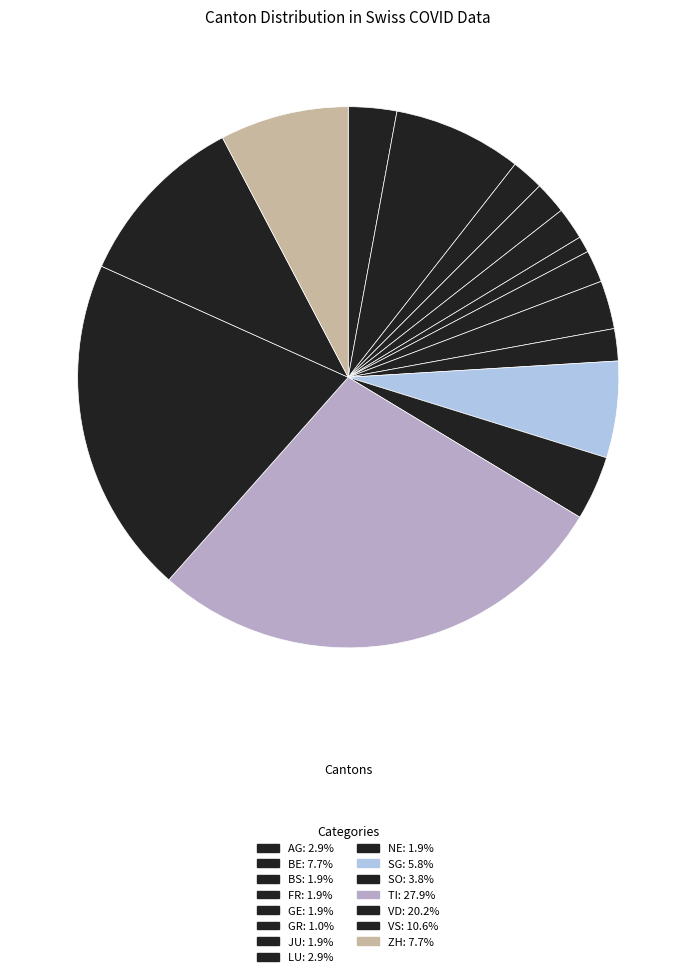

To the nearest percent, what is the average slice percentage?

7%